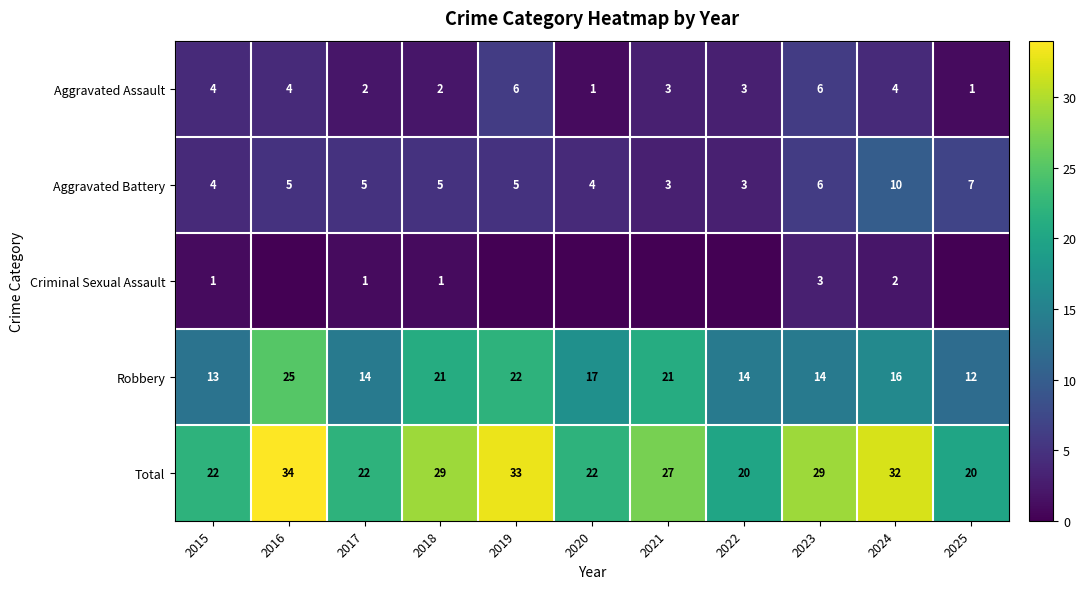

What is the difference between the second highest and second lowest values in the Total series?

13